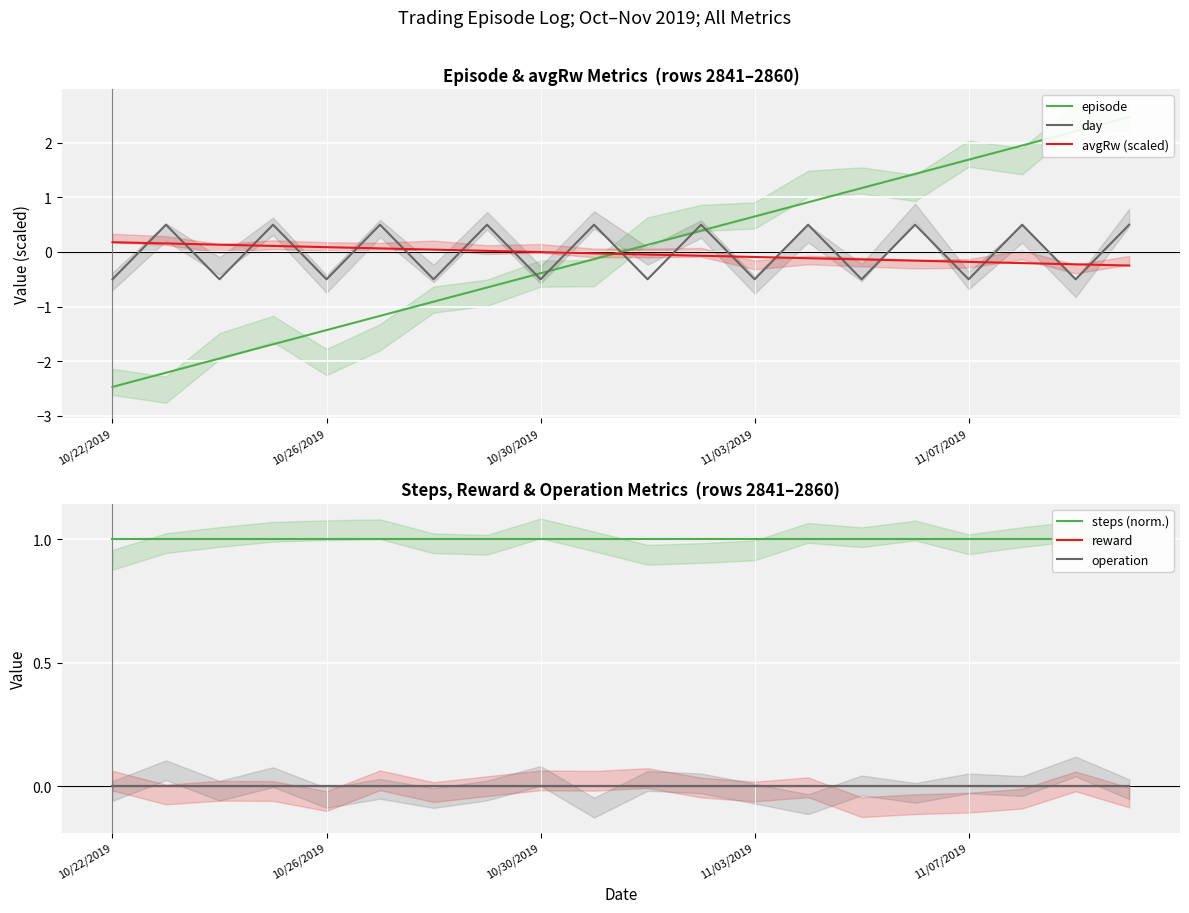

How many intersections are there between steps (norm.) and episode?

1